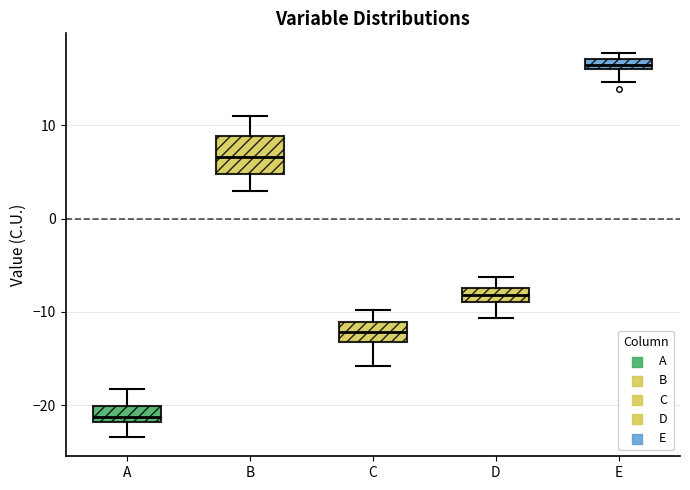

Which box's median line is the lowest?

A